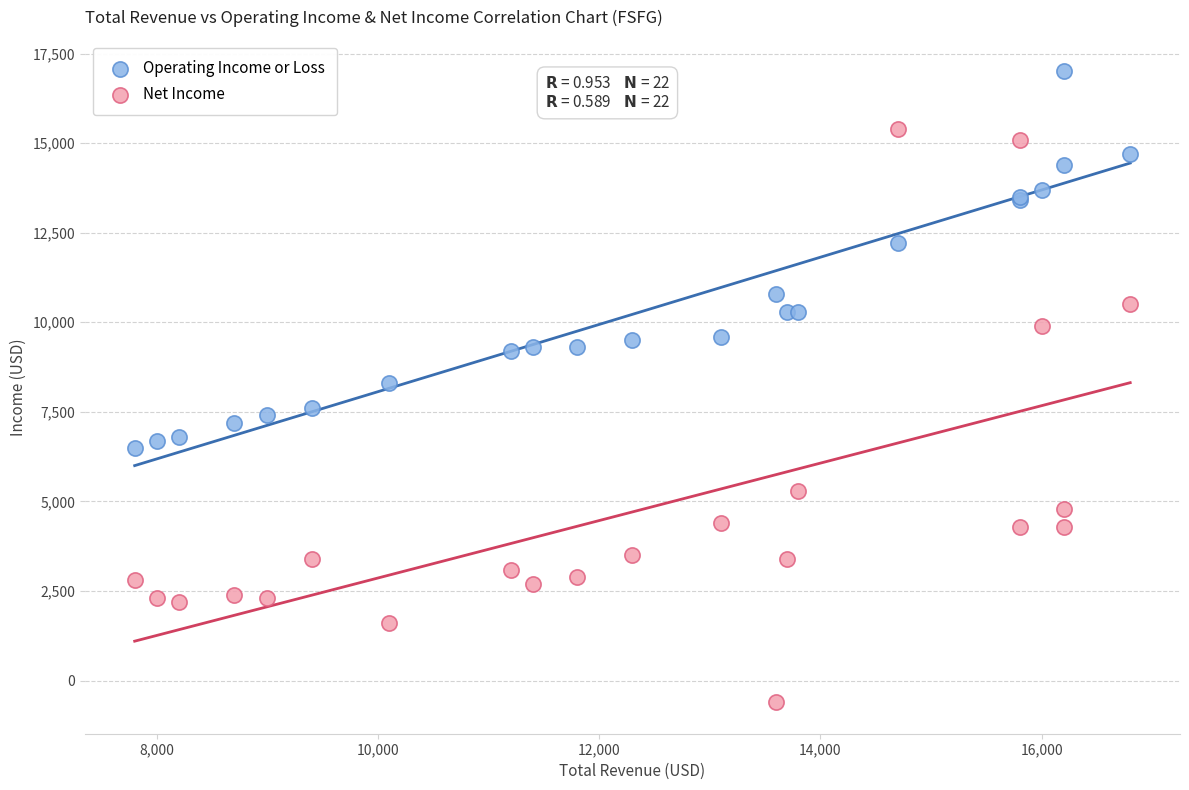

In the Operating Income or Loss series, what Y value is closest to 11750?

12200